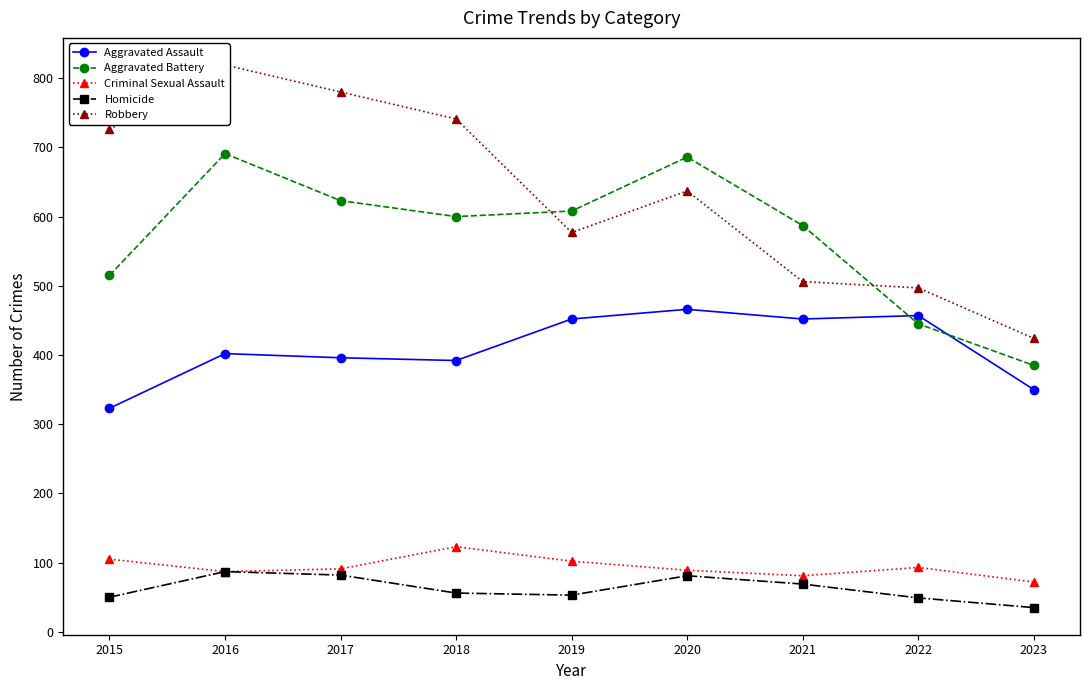

Reading left to right, transcribe all the data shown in this chart.

Aggravated Assault: 2015=323	2016=402	2017=396	2018=392	2019=452	2020=466	2021=452	2022=457	2023=350
Aggravated Battery: 2015=515	2016=691	2017=623	2018=600	2019=608	2020=686	2021=587	2022=445	2023=385
Criminal Sexual Assault: 2015=105	2016=87	2017=91	2018=123	2019=102	2020=89	2021=81	2022=93	2023=72
Homicide: 2015=50	2016=87	2017=82	2018=56	2019=53	2020=81	2021=69	2022=49	2023=35
Robbery: 2015=726	2016=819	2017=780	2018=741	2019=577	2020=637	2021=506	2022=497	2023=424